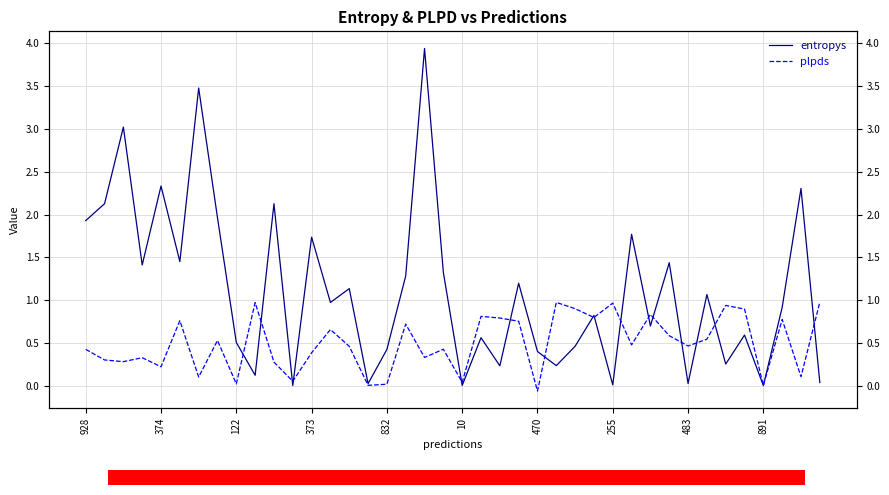

Reading left to right, list all the values displayed in this chart.

entropys: 1.9	2.1	3.0	1.4	2.3	1.4	3.5	2.0	0.5	0.1	2.1	0.0	1.7	1.0	1.1	0.0	0.4	1.3	3.9	1.3	0.0	0.6	0.2	1.2	0.4	0.2	0.5	0.8	0.0	1.8	0.7	1.4	0.0	1.1	0.3	0.6	0.0	0.9	2.3	0.0
plpds: 0.4	0.3	0.3	0.3	0.2	0.8	0.1	0.5	0.0	1.0	0.3	0.1	0.4	0.7	0.5	0.0	0.0	0.7	0.3	0.4	0.0	0.8	0.8	0.8	-0.1	1.0	0.9	0.8	1.0	0.5	0.8	0.6	0.5	0.5	0.9	0.9	0.0	0.8	0.1	1.0